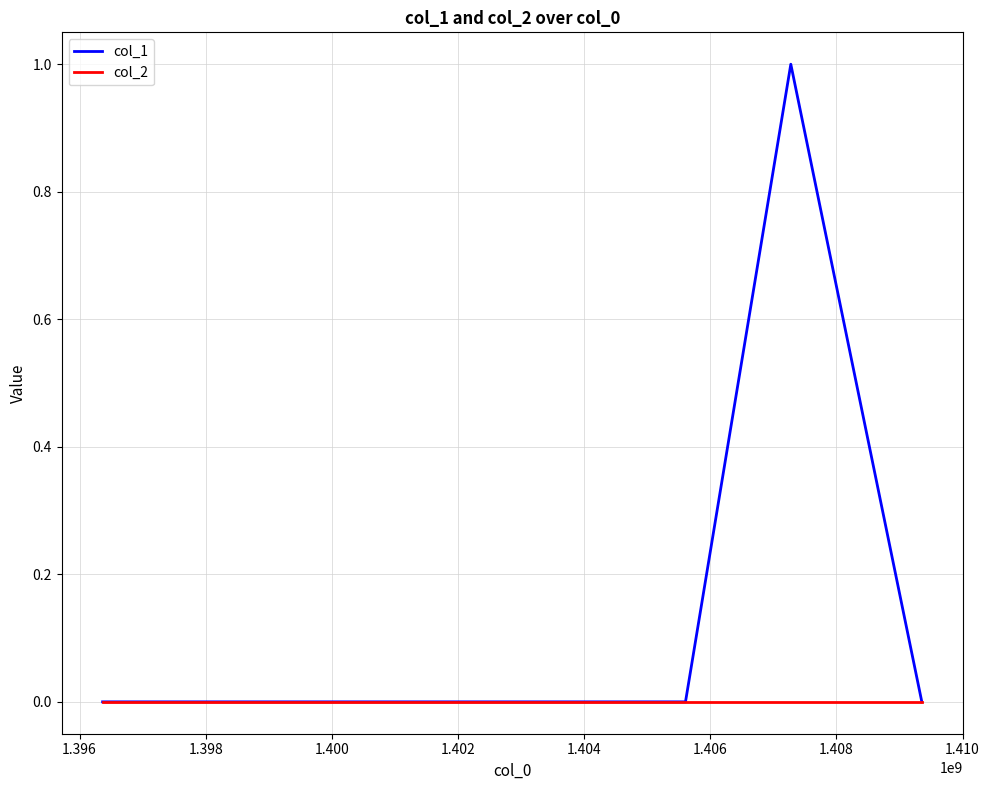

Which series has the largest range (max minus min)?

col_1